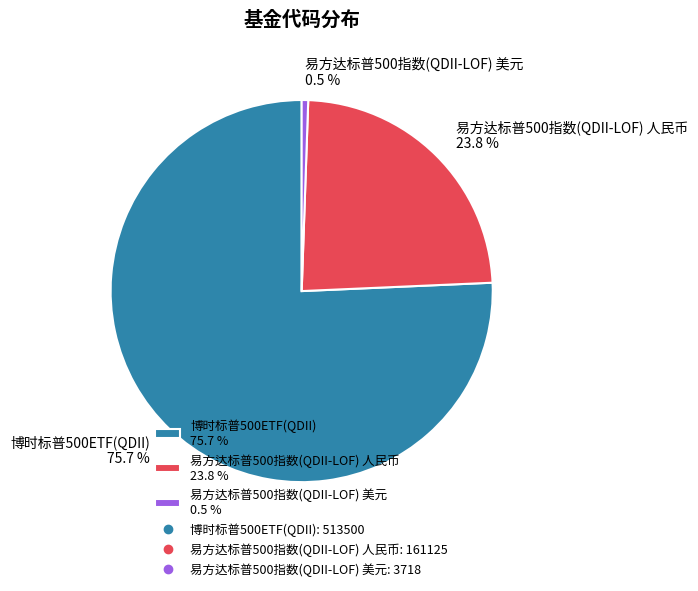

To the nearest percent, what is the average slice percentage?

33%